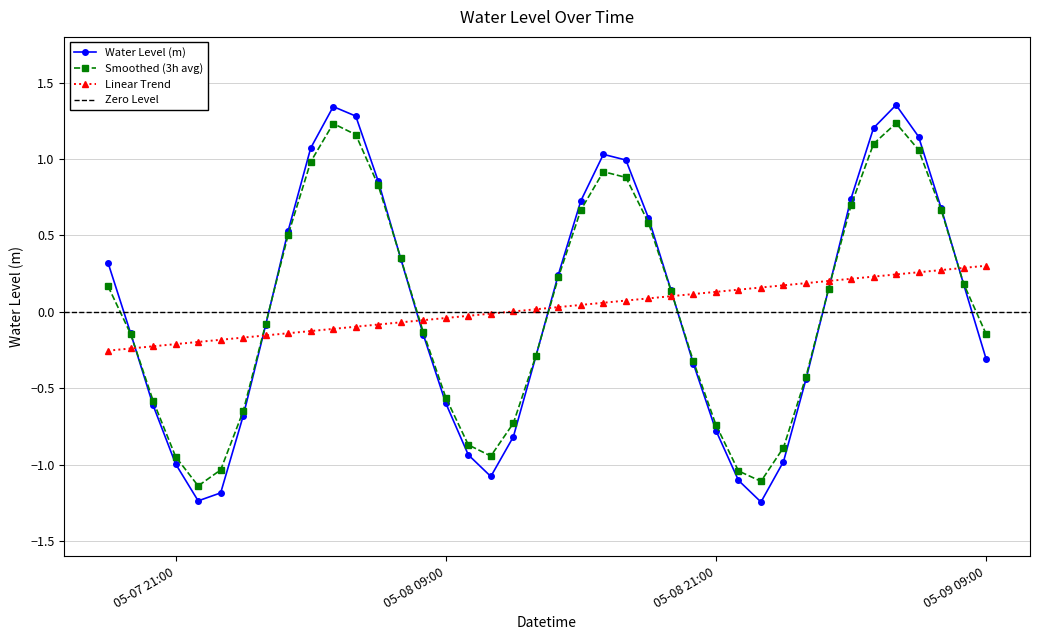

What is the smallest value displayed?

-1.2